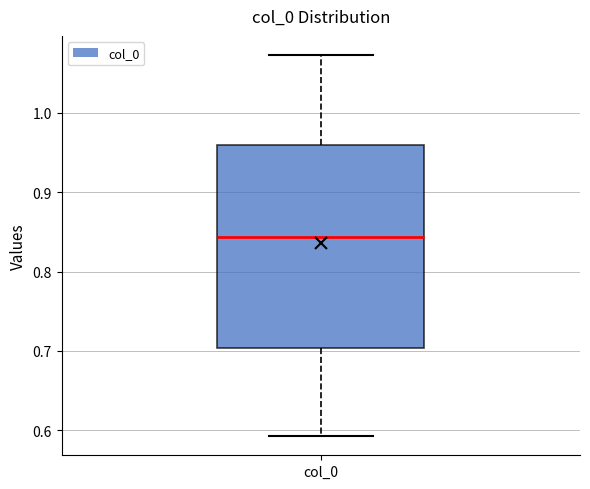

Where does the upper whisker of the box for col_0 end on the y-axis? The values are not printed on the chart, so give them approximately, as read against the axis.

1.07